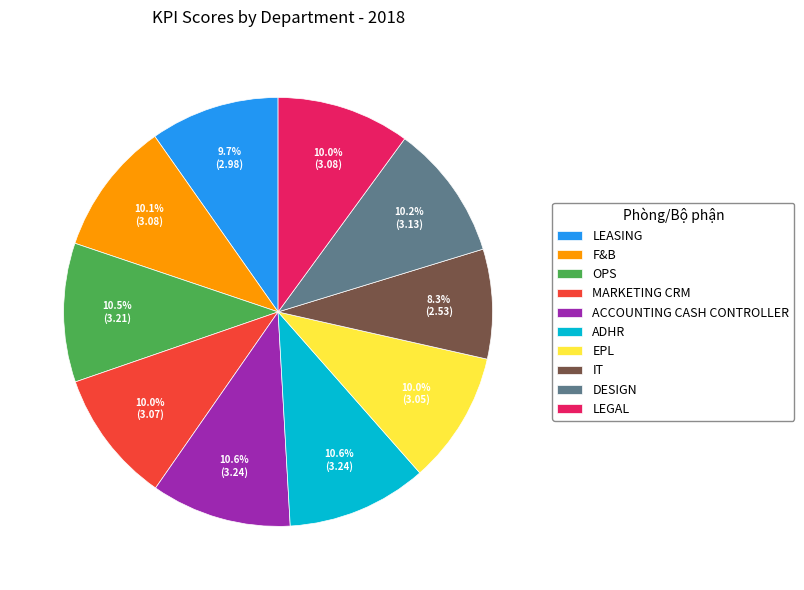

How many segments does this pie chart have?

10